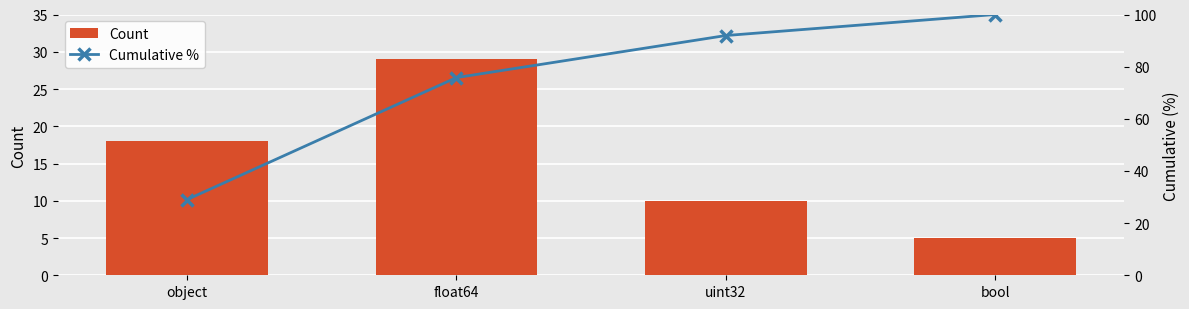

Where does the Cumulative % series first go above 91?

uint32